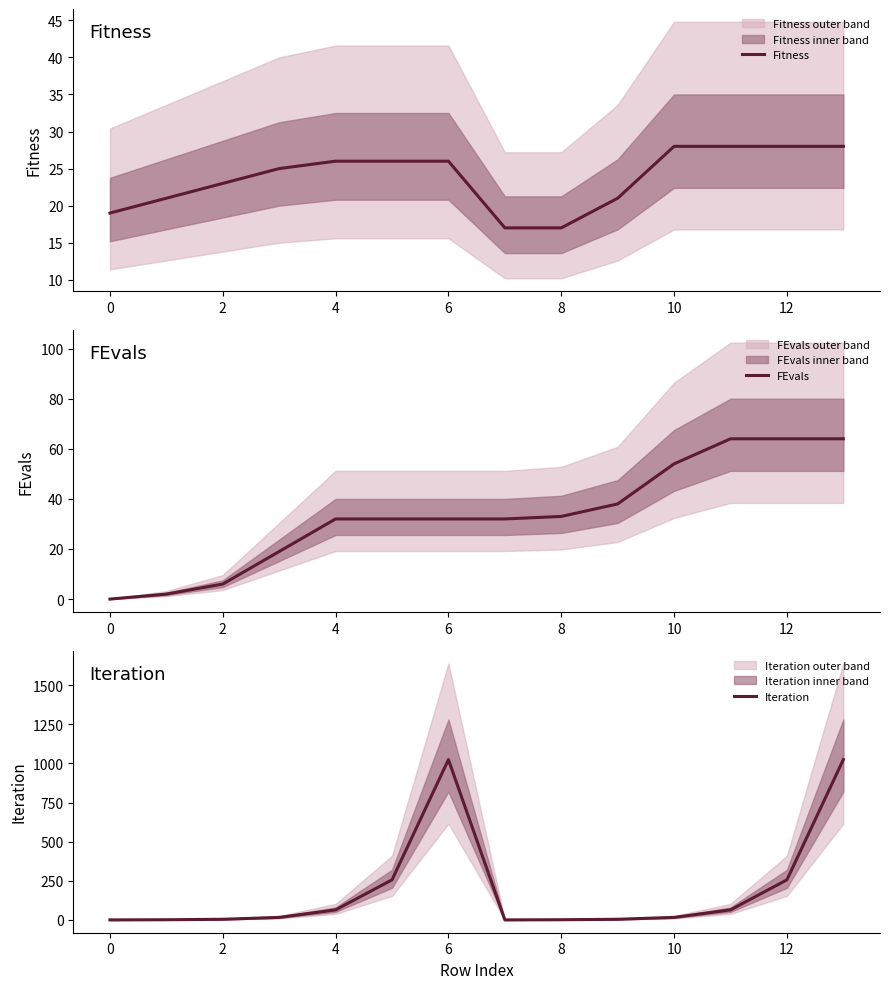

Is it true that Fitness equals 28 at 0?

False